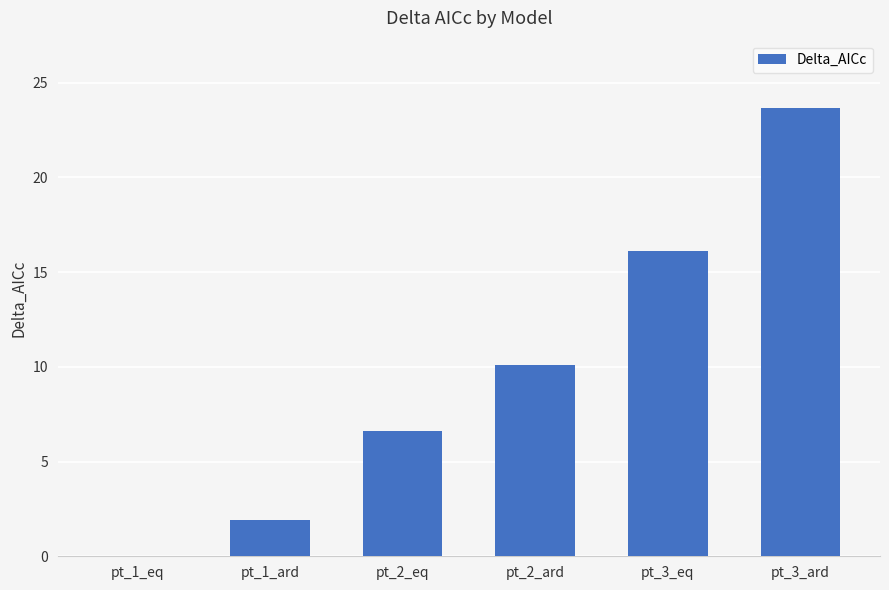

At which label is the value closest to 11?

pt_2_ard